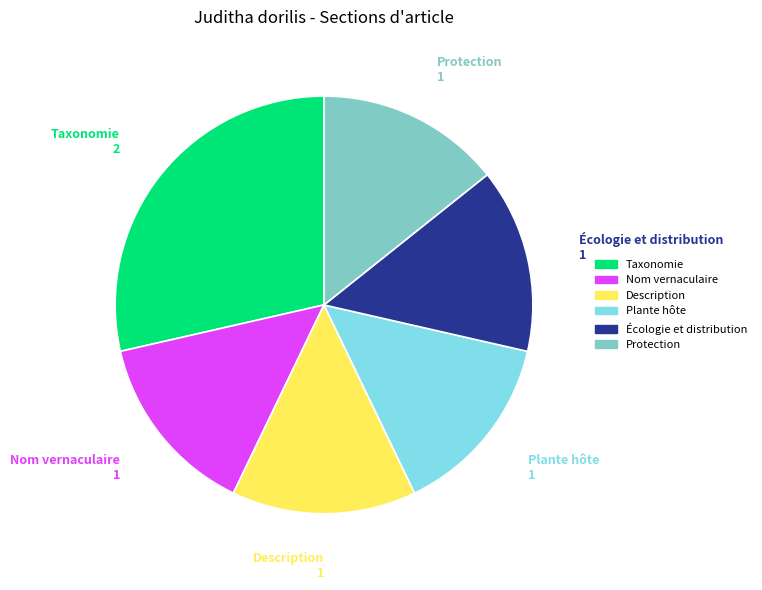

The Protection slice represents 14% of the pie. True or false?

True